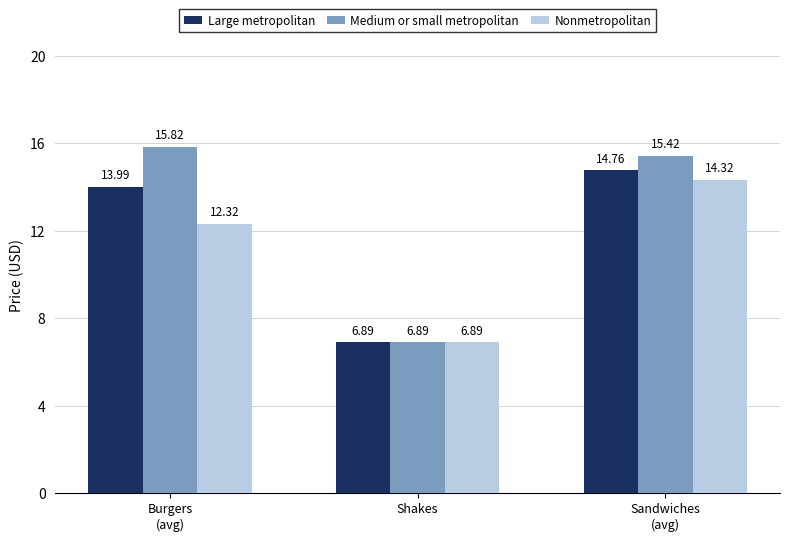

Which series has the largest range (max minus min)?

Medium or small metropolitan